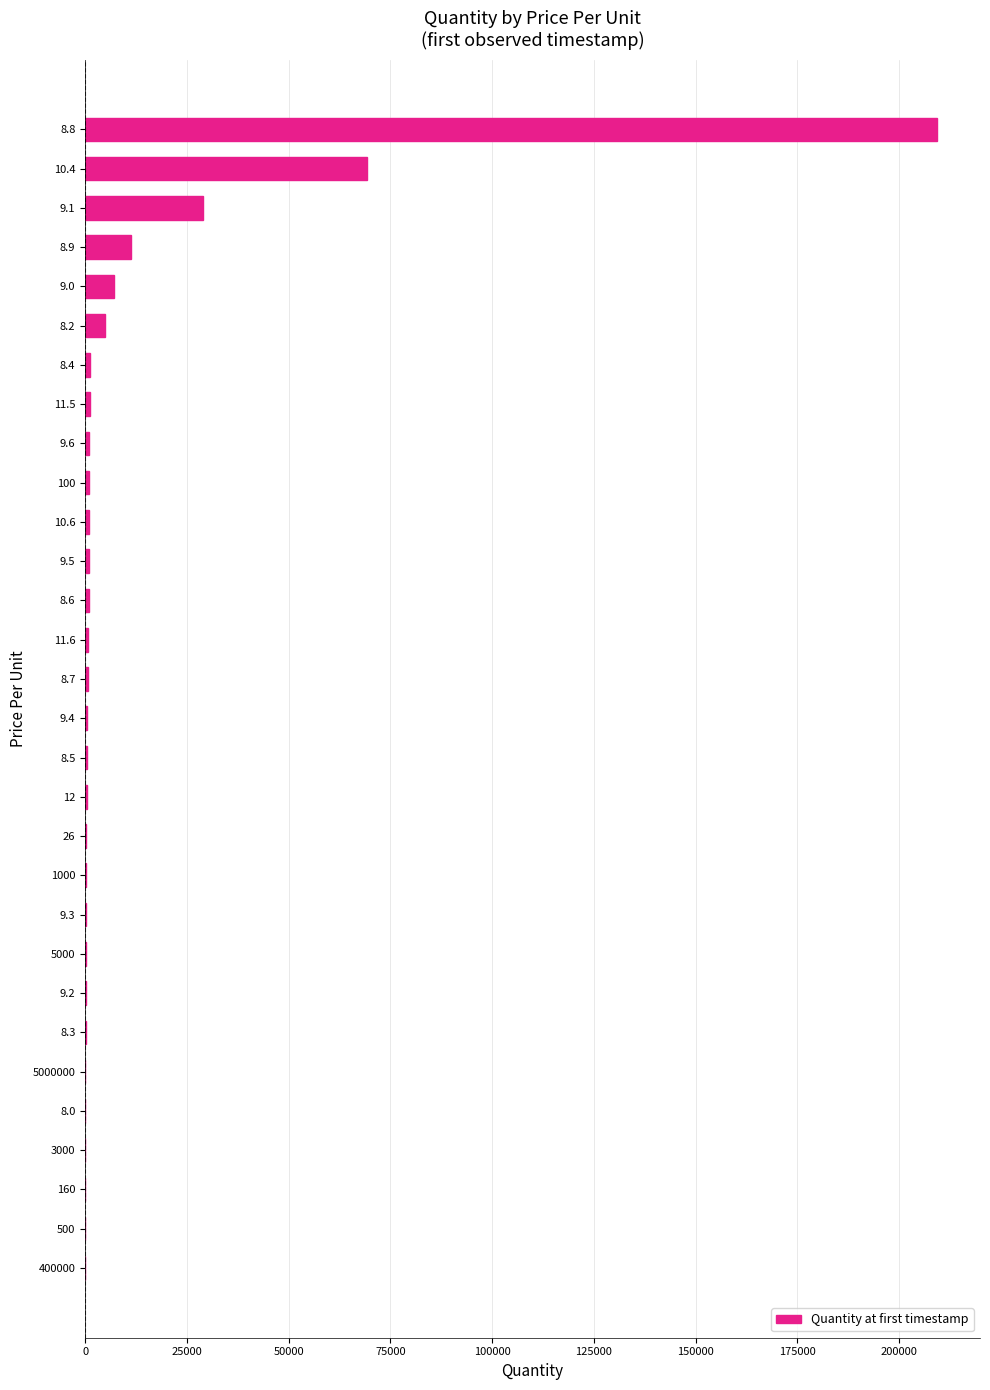

What is the average value?

11413